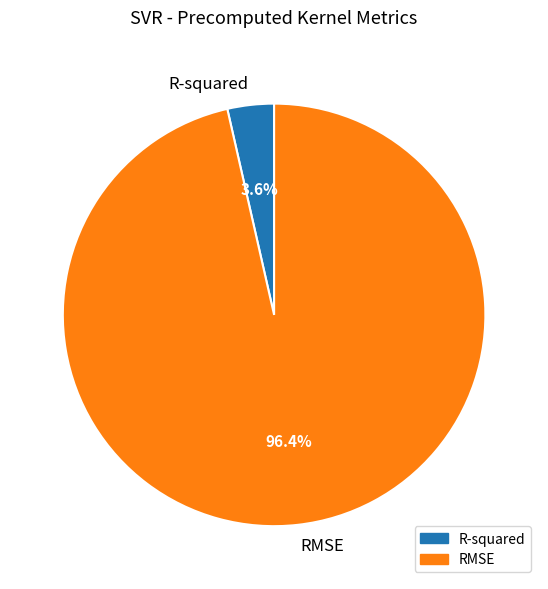

How many slices are in this pie chart?

2